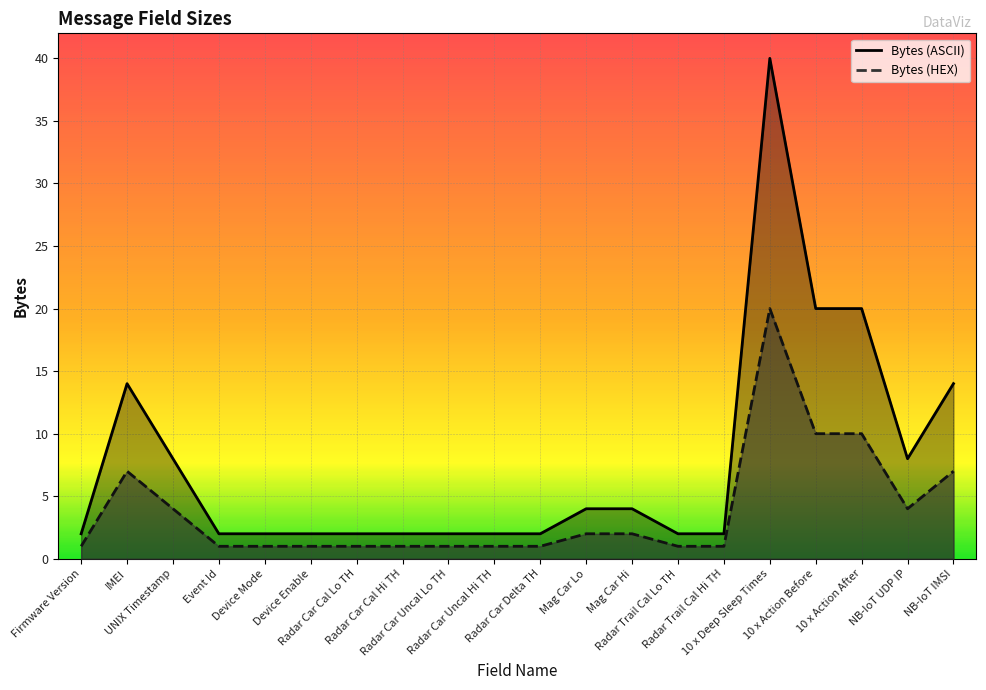

What is the difference between the maximum and minimum values in the Bytes (ASCII) series?

38